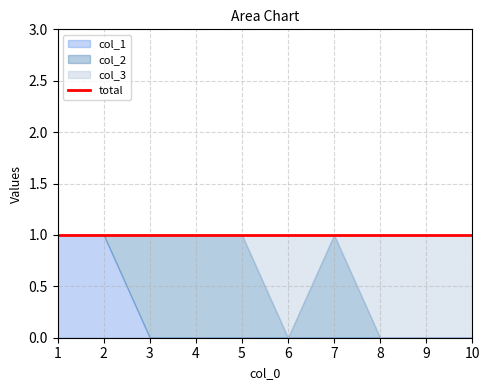

Which series changed the most between 3 and 5?

col_1